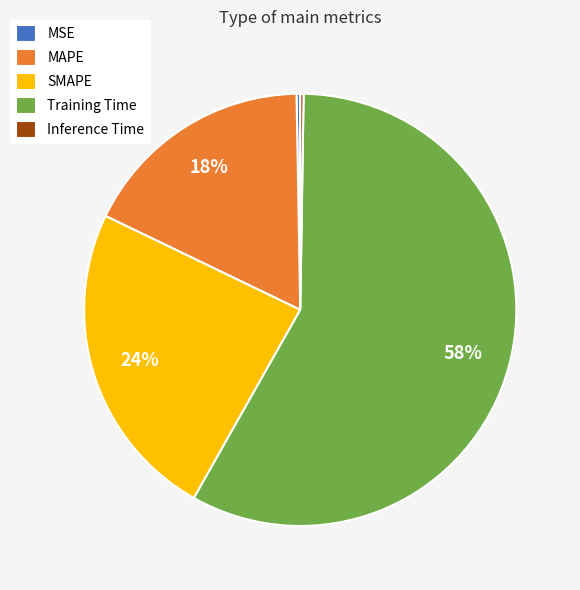

Is Training Time the majority of the pie?

Yes